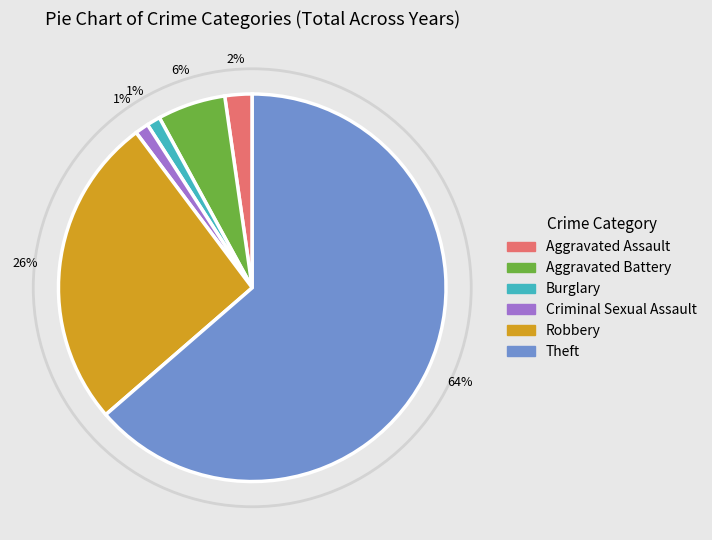

Which category has the biggest portion of the pie?

Theft